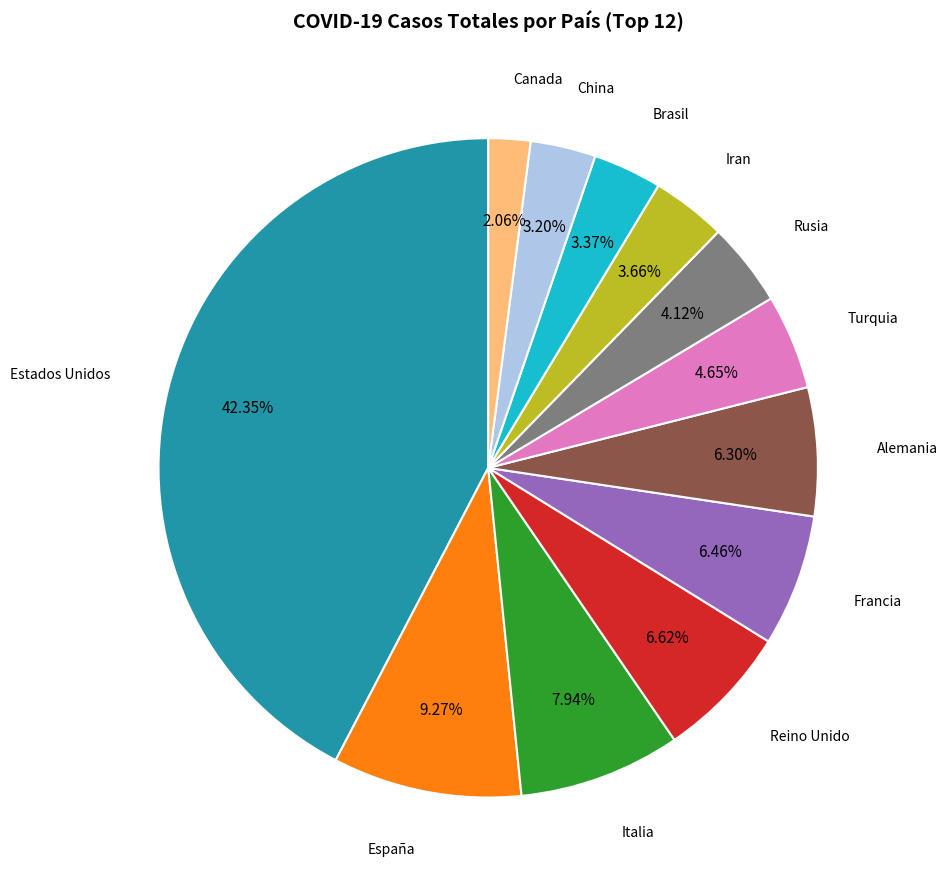

Does any single category account for the majority?

No